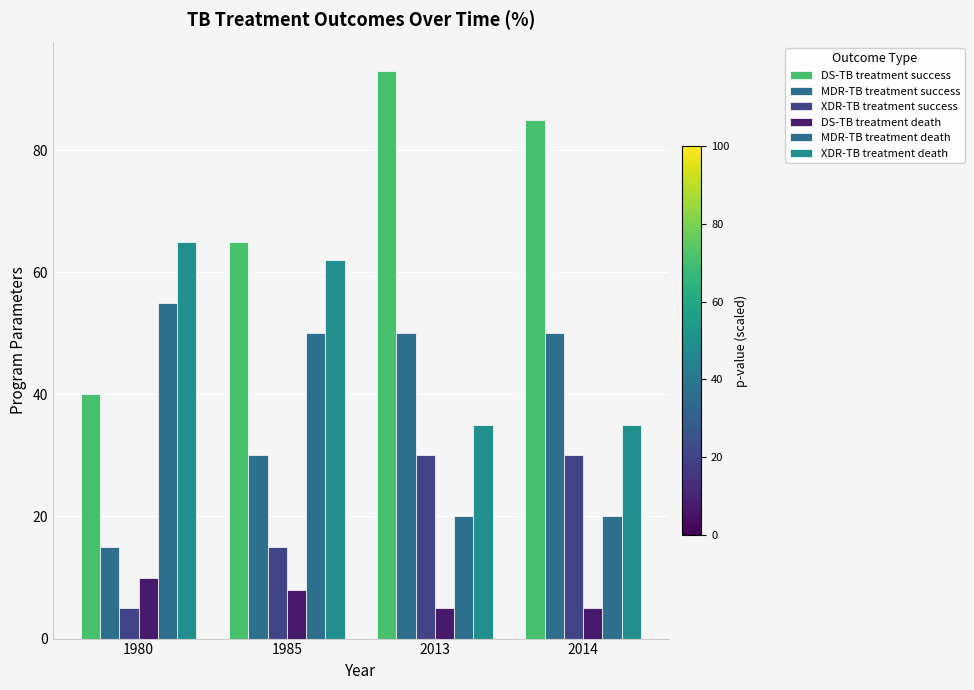

How many distinct data groups are displayed?

6